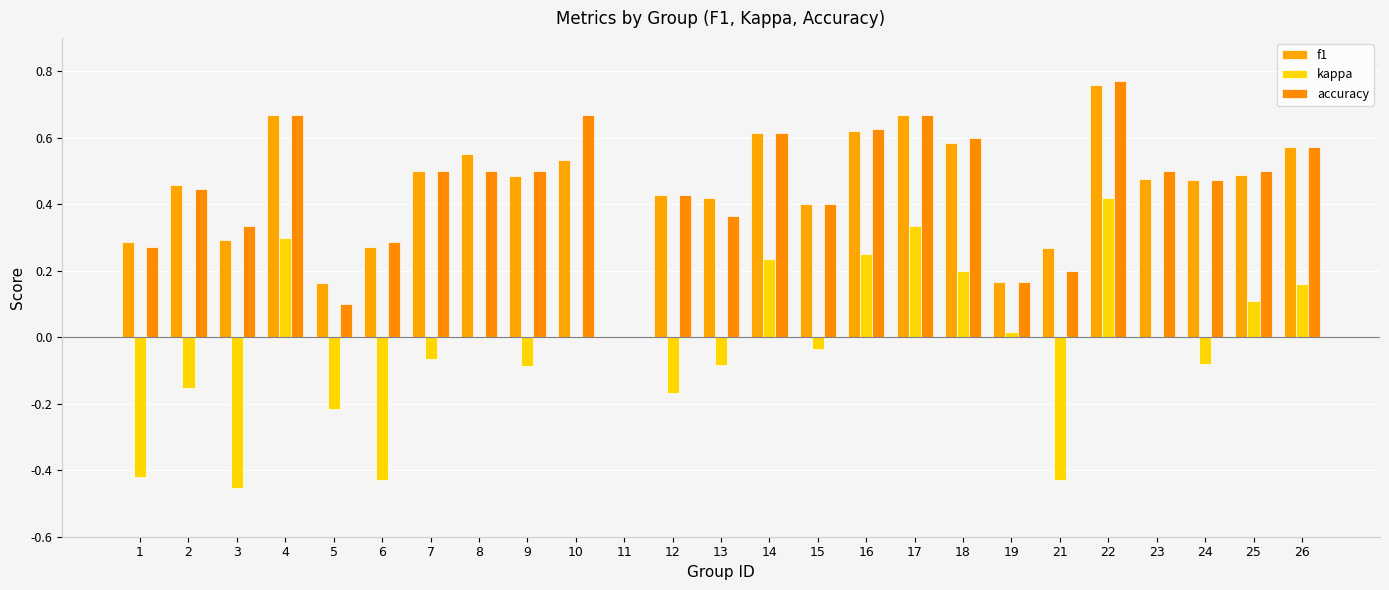

Is the value of kappa at 22 greater than the value of accuracy at 9?

No